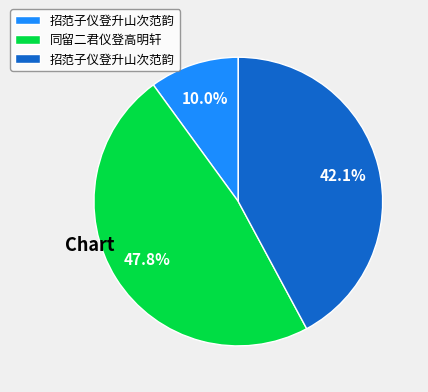

Does any single category account for the majority?

No